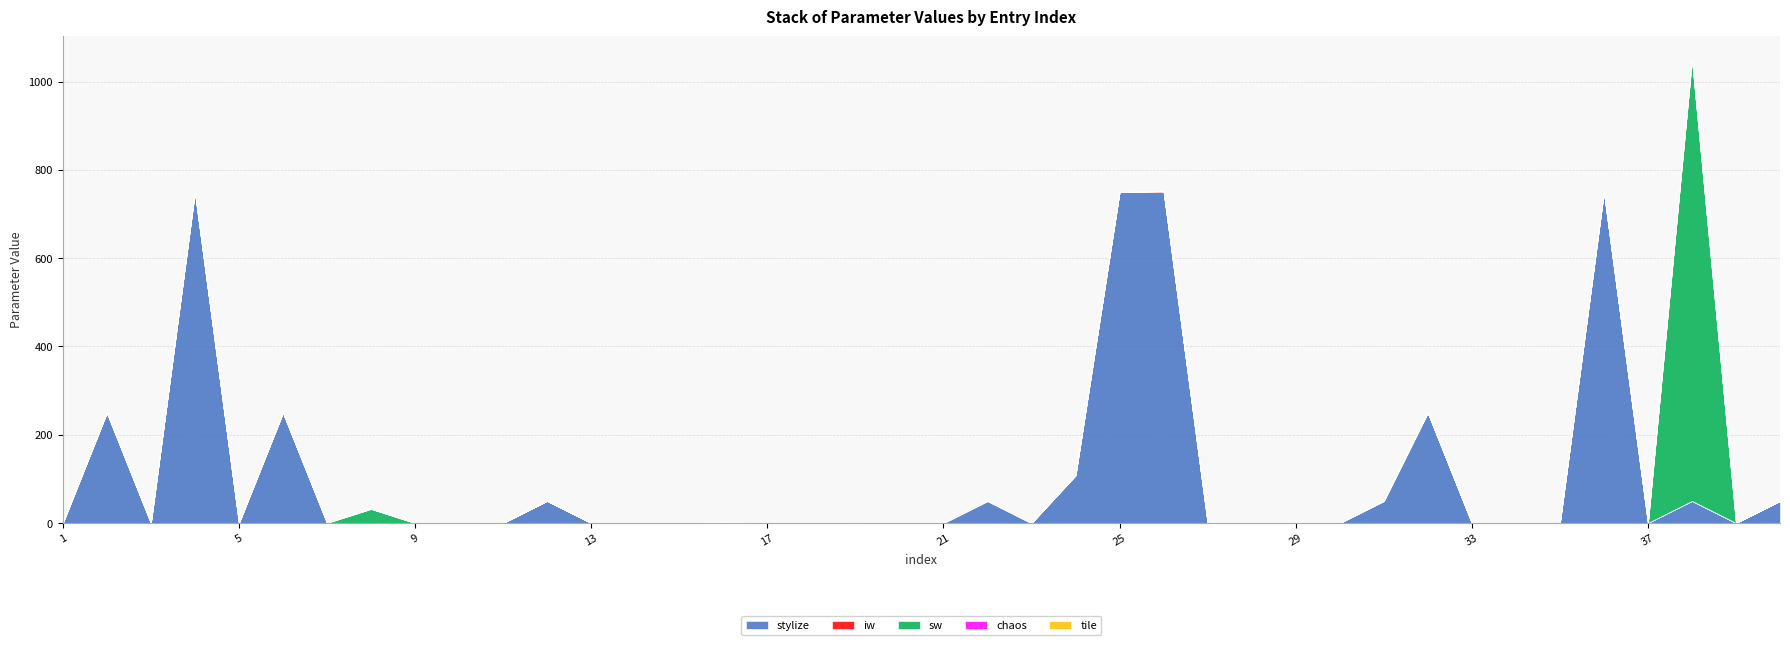

Reading left to right, extract all data points from this chart.

stylize: 1=0.0	2=250.0	3=0.0	4=750.0	5=0.0	6=250.0	7=0.0	8=0.0	9=0.0	10=0.0	11=0.0	12=50.0	13=0.0	14=0.0	15=0.0	16=0.0	17=0.0	18=0.0	19=0.0	20=0.0	21=0.0	22=50.0	23=0.0	24=108.0	25=750.0	26=750.0	27=0.0	28=0.0	29=0.0	30=0.0	31=50.0	32=250.0	33=0.0	34=0.0	35=0.0	36=750.0	37=0.0	38=50.0	39=0.0	40=50.0
iw: 1=0.0	2=0.0	3=0.0	4=0.0	5=0.0	6=0.0	7=0.4	8=0.0	9=0.0	10=0.0	11=0.0	12=0.0	13=0.0	14=0.0	15=0.0	16=1.2	17=0.0	18=0.0	19=0.5	20=0.0	21=0.0	22=0.0	23=0.0	24=0.0	25=0.0	26=2.0	27=0.0	28=0.0	29=0.0	30=0.0	31=0.0	32=0.0	33=0.0	34=0.0	35=0.0	36=0.0	37=0.0	38=0.0	39=0.0	40=0.0
sw: 1=0.0	2=0.0	3=0.0	4=0.0	5=0.0	6=0.0	7=0.0	8=32.0	9=0.0	10=0.0	11=0.0	12=0.0	13=0.0	14=0.0	15=0.0	16=0.0	17=0.0	18=0.0	19=0.0	20=0.0	21=0.0	22=0.0	23=0.0	24=0.0	25=0.0	26=0.0	27=0.0	28=0.0	29=0.0	30=0.0	31=0.0	32=0.0	33=0.0	34=0.0	35=0.0	36=0.0	37=0.0	38=1000.0	39=0.0	40=0.0
chaos: 1=0.0	2=0.0	3=0.0	4=0.0	5=0.0	6=0.0	7=0.0	8=0.0	9=0.0	10=0.0	11=0.0	12=0.0	13=0.0	14=0.0	15=0.0	16=0.0	17=0.0	18=0.0	19=0.0	20=0.0	21=0.0	22=0.0	23=0.0	24=0.0	25=0.0	26=0.0	27=0.0	28=0.0	29=0.0	30=0.0	31=0.0	32=0.0	33=0.0	34=0.0	35=0.0	36=0.0	37=0.0	38=0.0	39=0.0	40=0.0
tile: 1=0.0	2=0.0	3=0.0	4=0.0	5=0.0	6=0.0	7=0.0	8=0.0	9=0.0	10=1.0	11=0.0	12=0.0	13=0.0	14=0.0	15=0.0	16=0.0	17=0.0	18=0.0	19=0.0	20=0.0	21=0.0	22=0.0	23=0.0	24=0.0	25=0.0	26=0.0	27=0.0	28=0.0	29=0.0	30=0.0	31=0.0	32=0.0	33=0.0	34=0.0	35=0.0	36=0.0	37=0.0	38=0.0	39=0.0	40=0.0